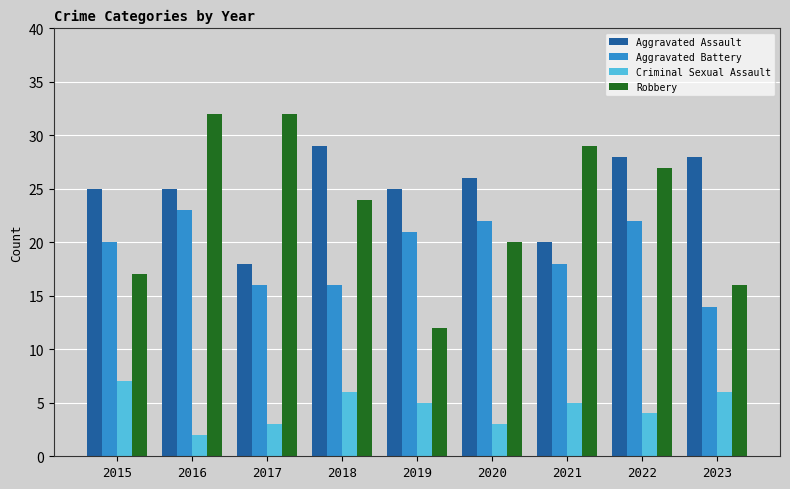

What is the sum of all Aggravated Assault values?

224